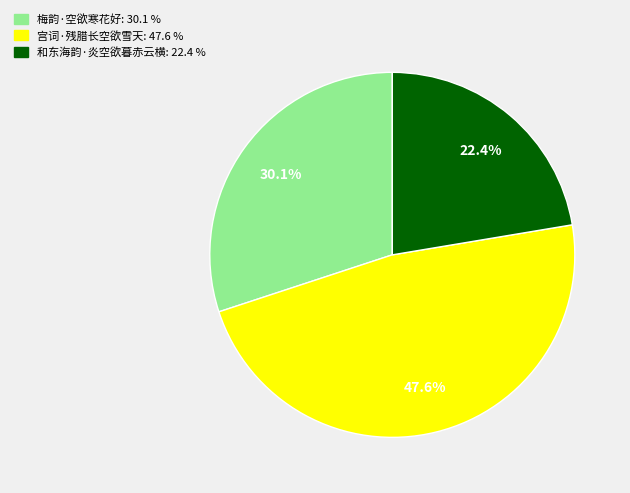

Is it true that 和东海韵·炎空欲暮赤云横 is 14% of the pie?

False